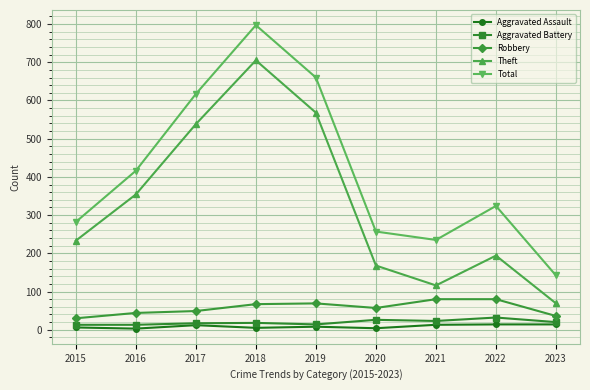

What is the average value of the Aggravated Assault series?

9